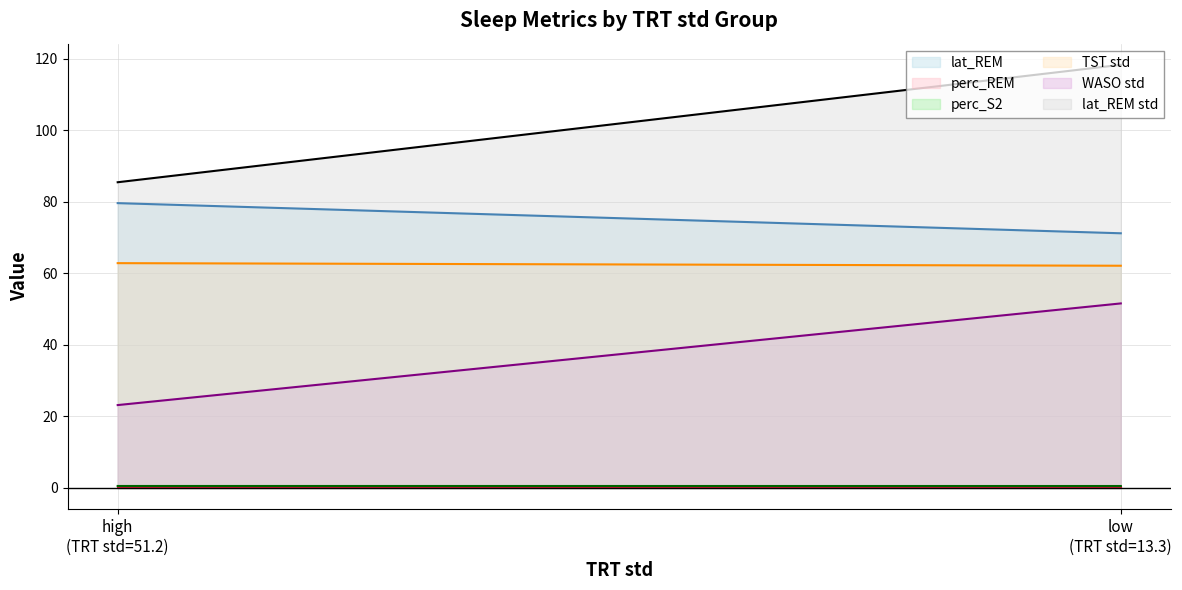

Is it true that perc_REM equals 0.2 at high?

True